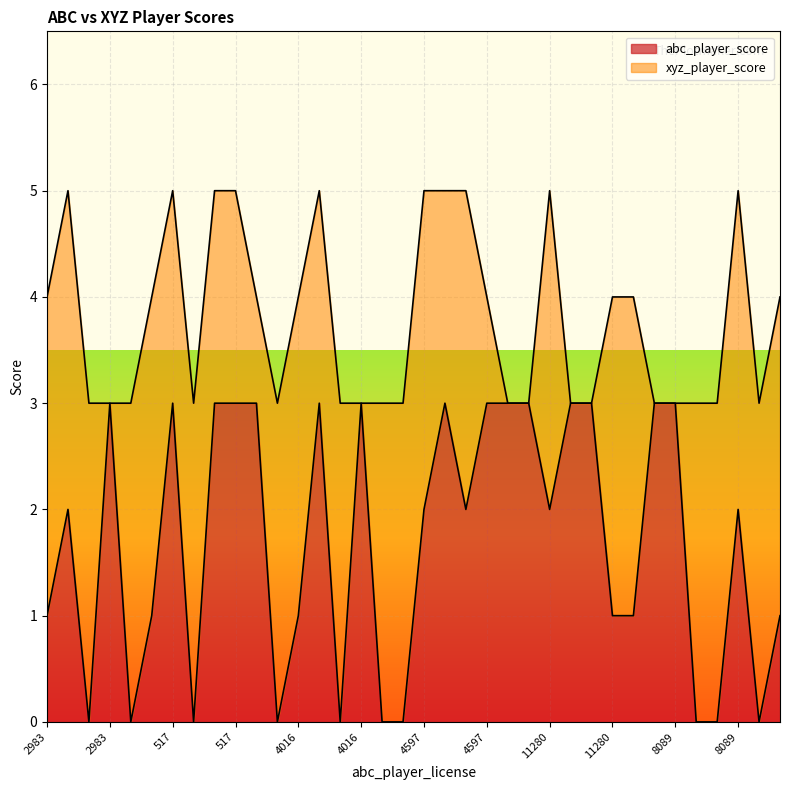

How many data points are less than 2?

16